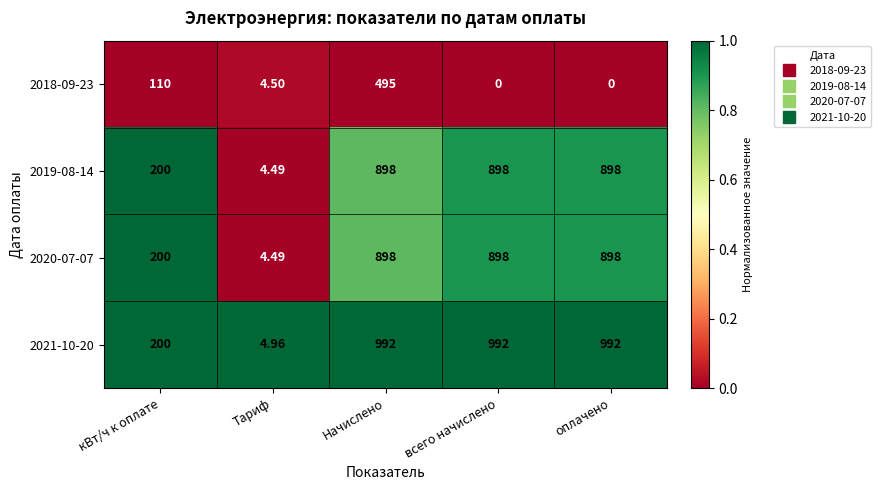

Which series changed the most between Тариф and всего начислено?

2021-10-20